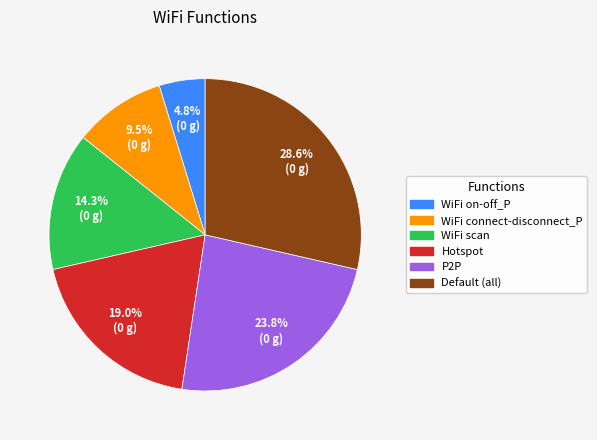

Which has a higher value, WiFi scan or Default (all)?

Default (all)